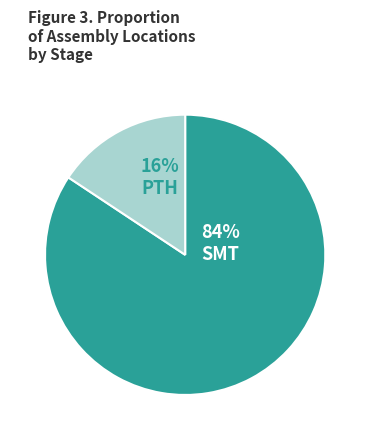

How many slices are in this pie chart?

2